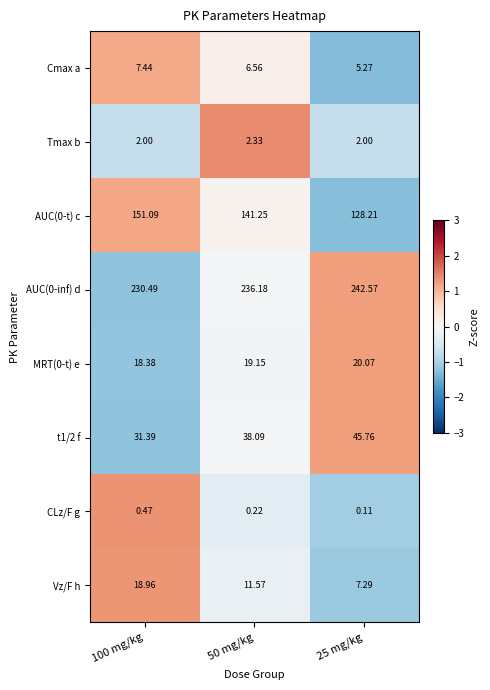

Is the value of AUC(0-t) c at 50 mg/kg greater than the value of AUC(0-inf) d at 100 mg/kg?

No